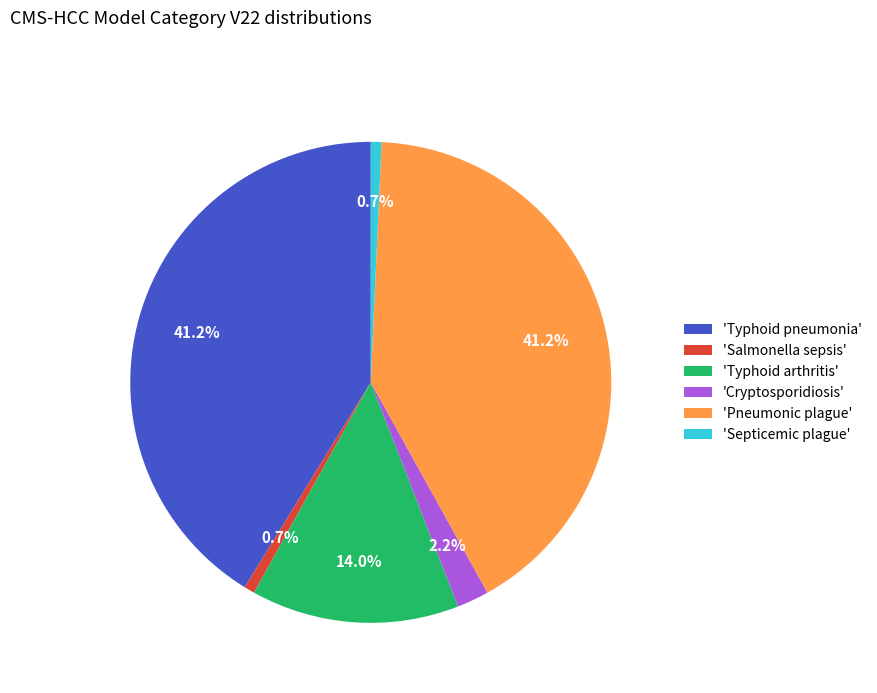

Between 'Typhoid arthritis' and 'Septicemic plague', which is larger?

'Typhoid arthritis'